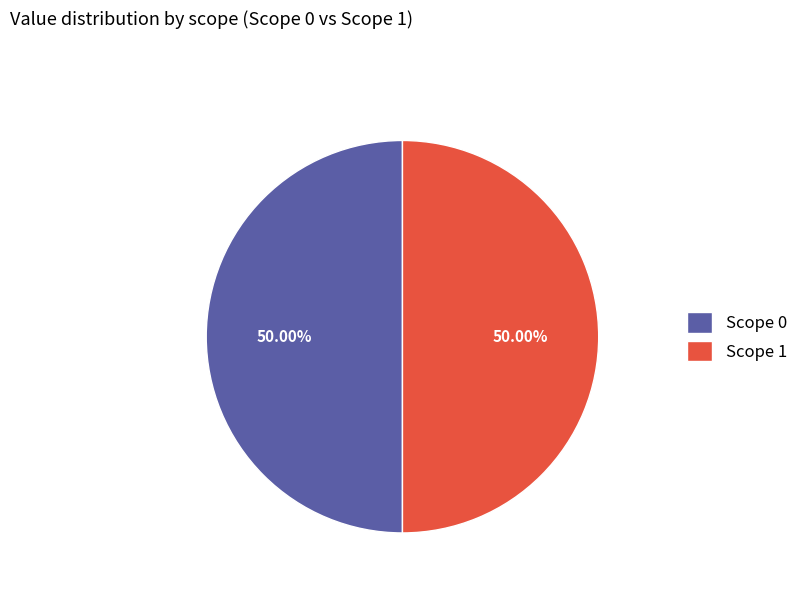

What is the ratio of the value at Scope 1 to the value at Scope 0?

1.0